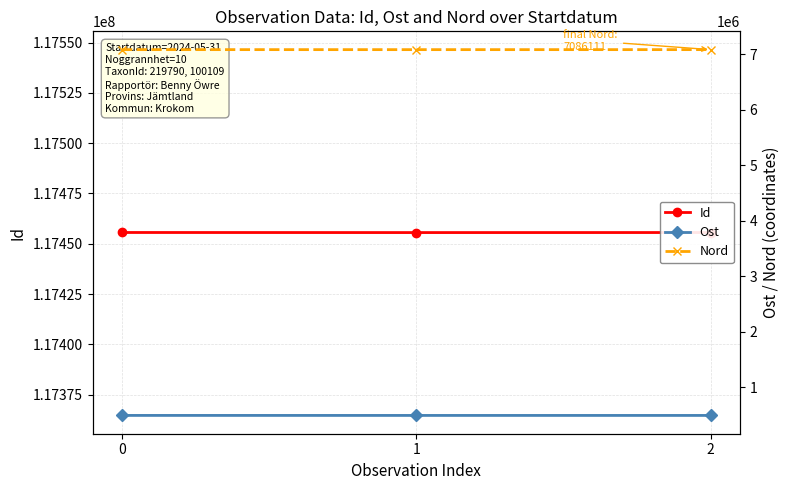

Is the value of Id at 2 greater than the value of Ost at 0?

Yes